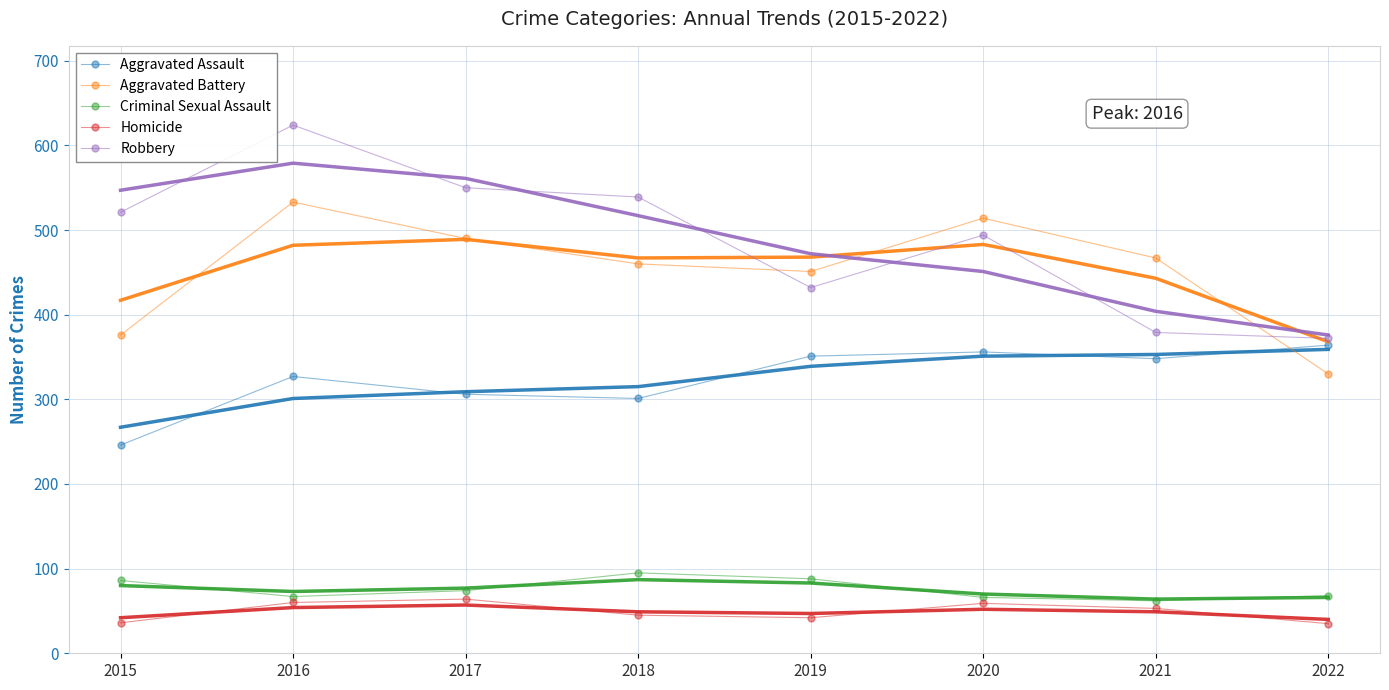

How many values in the Criminal Sexual Assault series exceed 74?

3